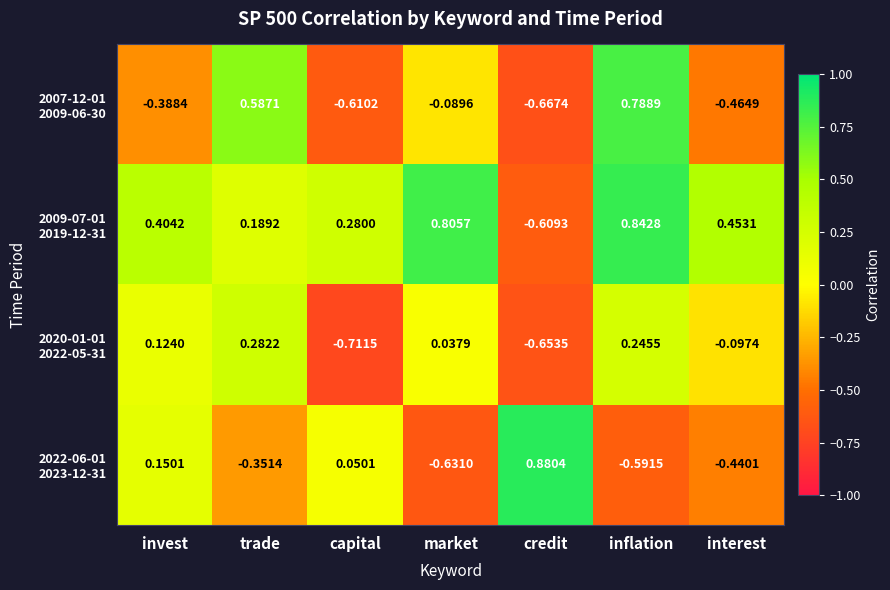

Which label corresponds to the smallest value in the chart?

capital